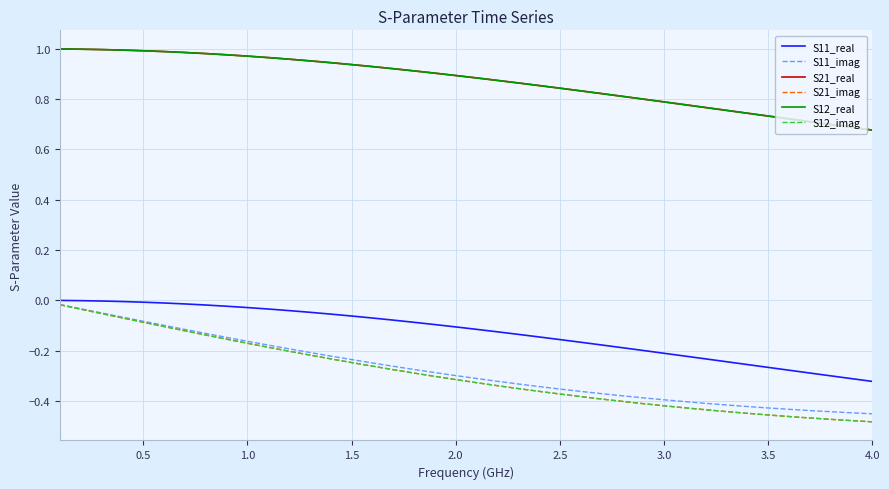

Which series has the largest range (max minus min)?

S21_imag